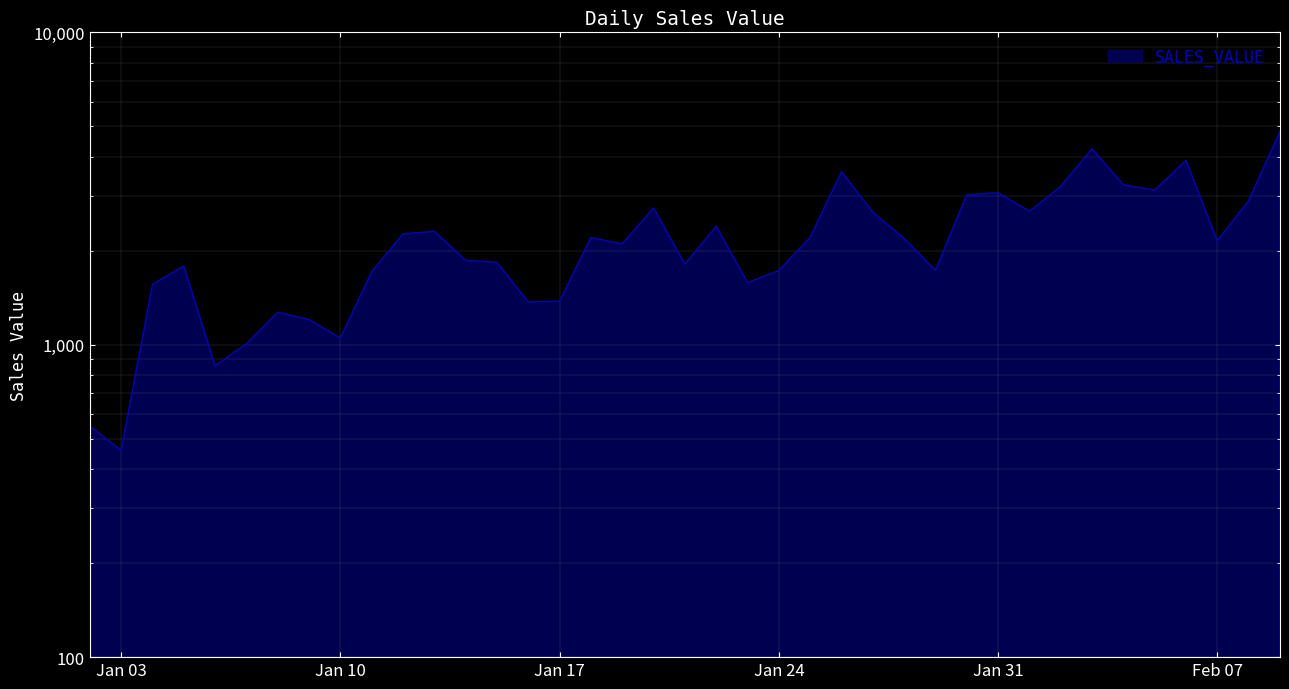

What is the sum of all values?

85759.1